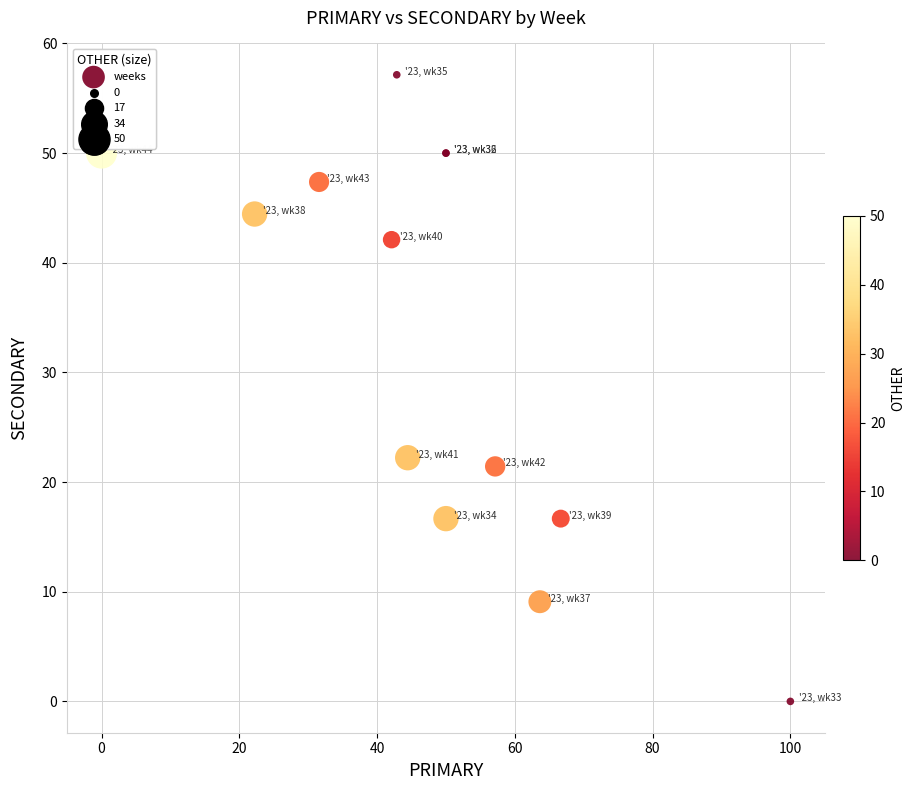

What Y value in the scatter plot is closest to 28?

22.2